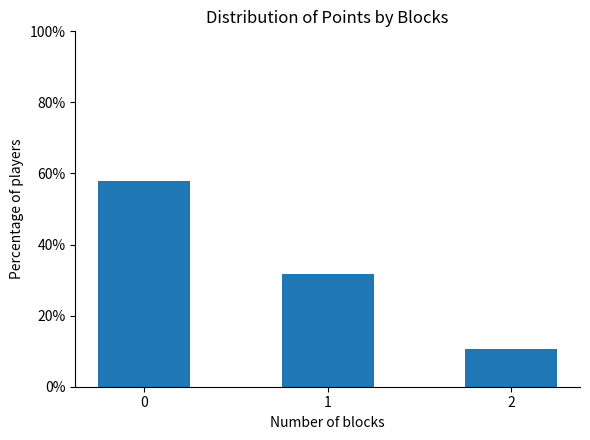

Count the number of data series in this chart.

1